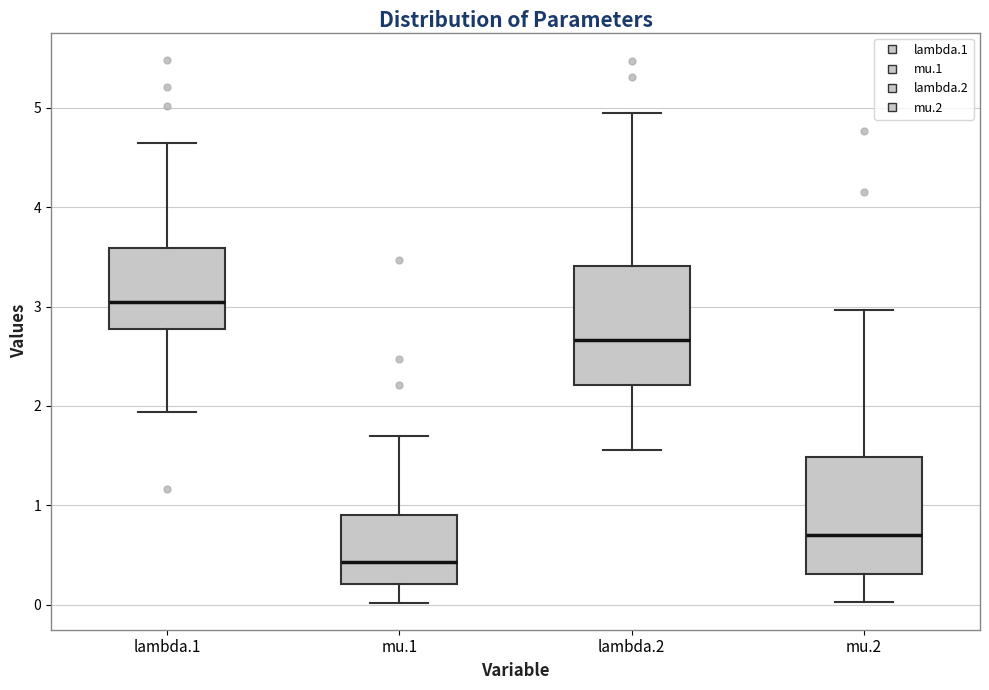

Which box's median line is the lowest?

mu.1